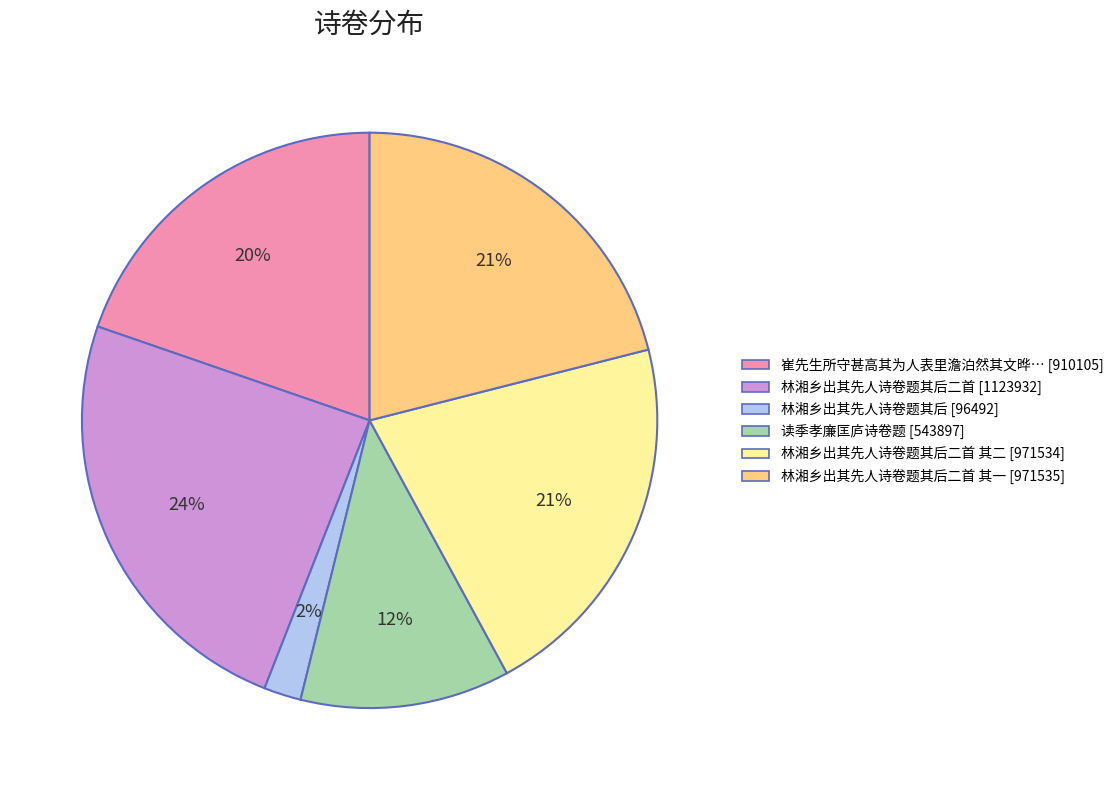

Which slice is the smallest?

林湘乡出其先人诗卷题其后 [96492]